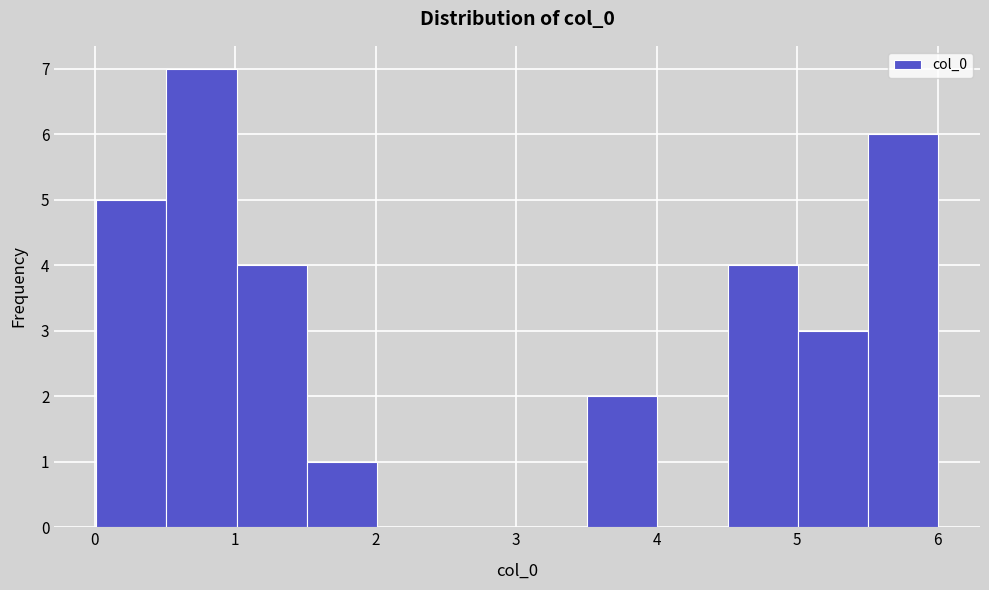

Reading left to right, list every bar in this chart as the range it spans on the x-axis followed by its height. Neither the bar edges nor the heights are printed on the chart, so give them approximately, as read against the axes.

0.0 to 0.5: 5
0.5 to 1.0: 7
1.0 to 1.5: 4
1.5 to 2.0: 1
2.0 to 2.5: 0
2.5 to 3.0: 0
3.0 to 3.5: 0
3.5 to 4.0: 2
4.0 to 4.5: 0
4.5 to 5.0: 4
5.0 to 5.5: 3
5.5 to 6.0: 6